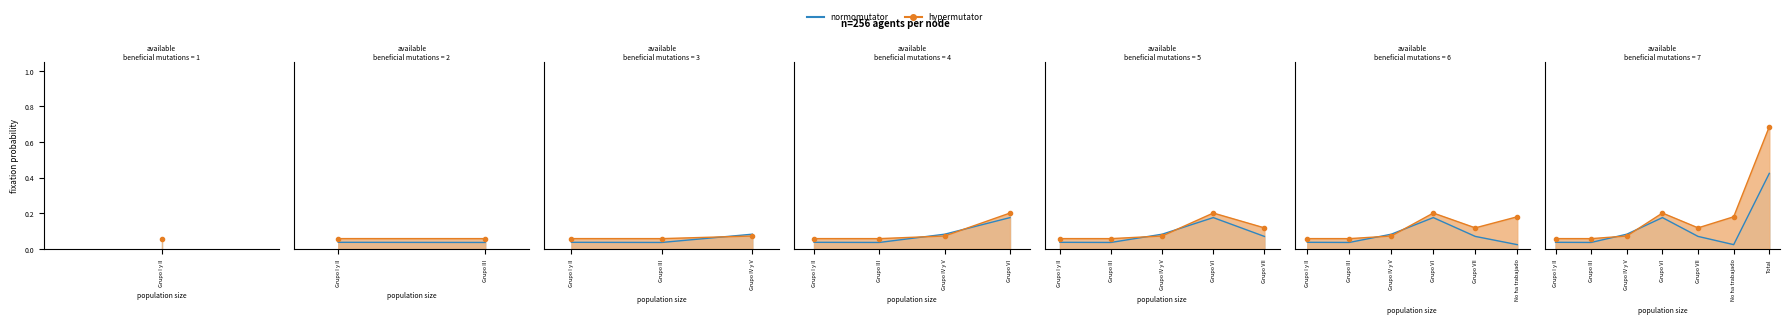

Which series changed the most between Grupo III and Grupo VI?

hypermutator